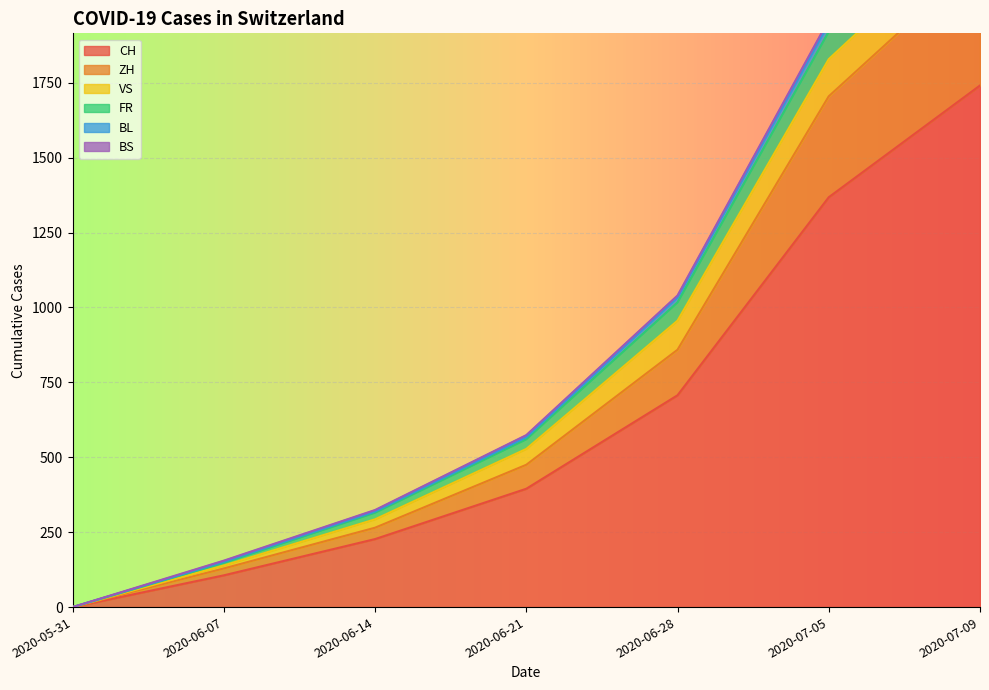

The value of CH at 2020-07-05 is 1368. True or false?

True